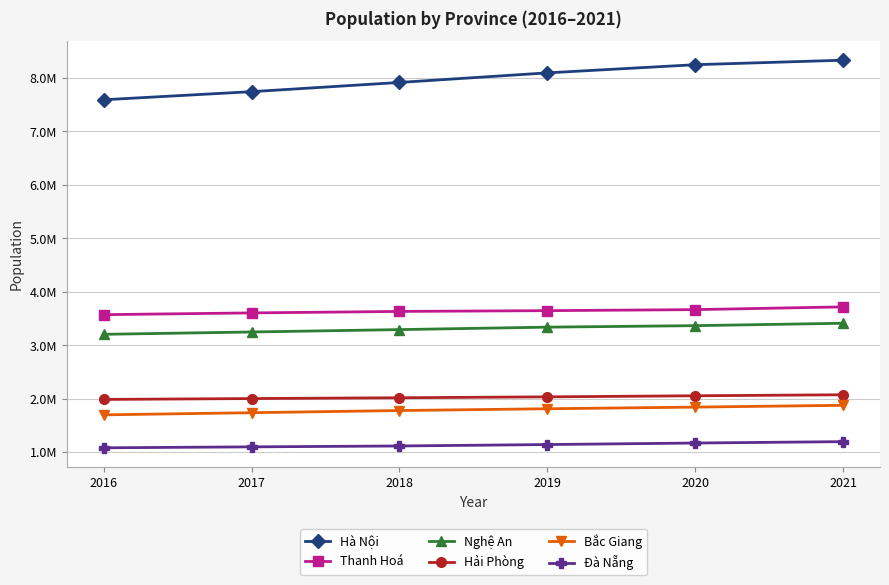

Which series has the widest spread of values?

Hà Nội